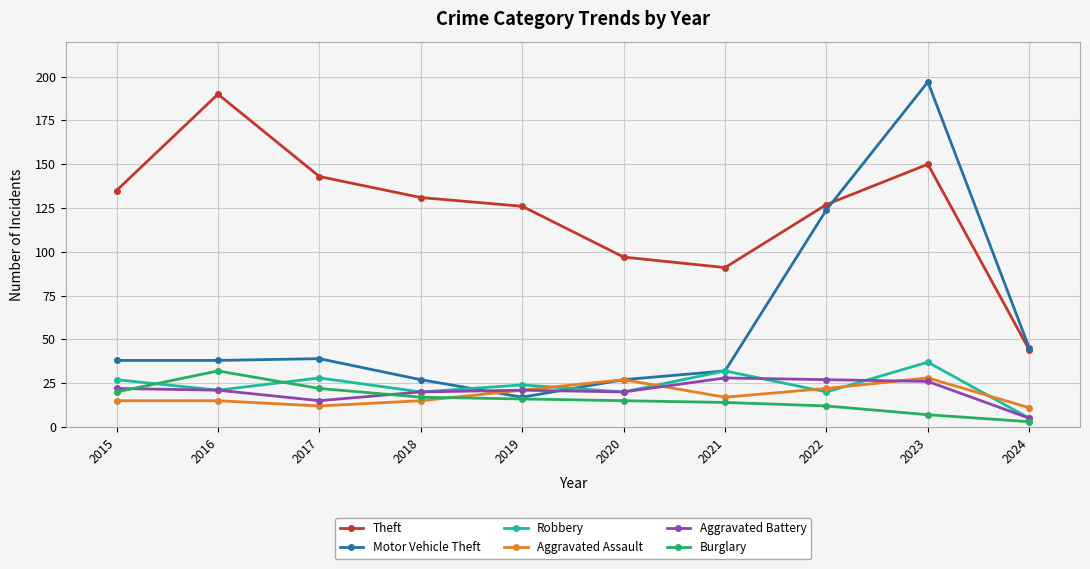

True or false: Theft and Aggravated Battery cross at least once.

False